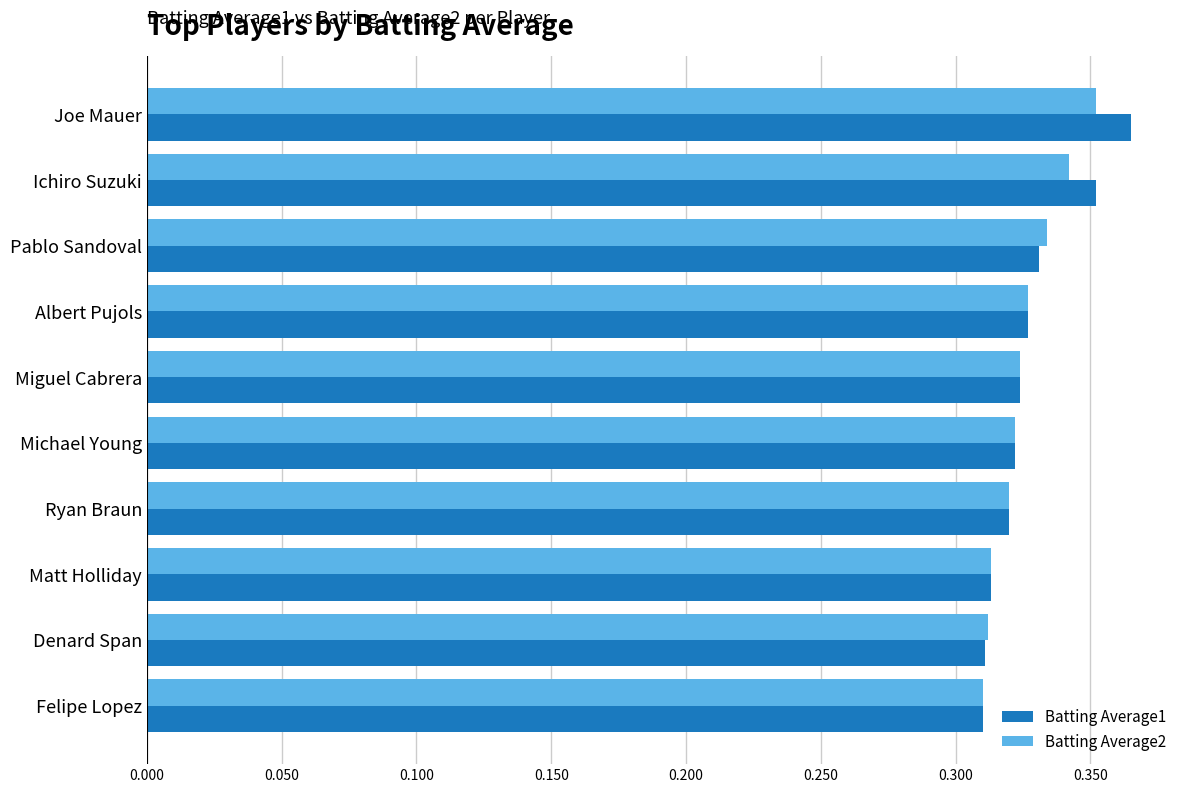

What is the sum of all Batting Average1 values?

3.3